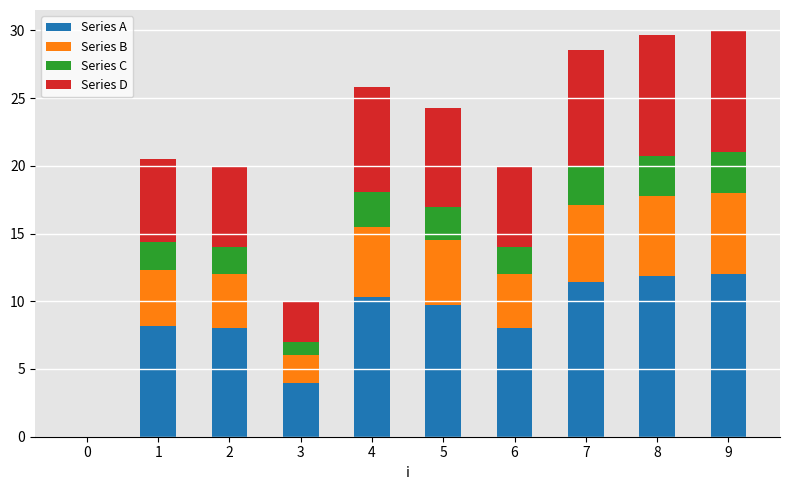

What is the total value across all series at 6?

20.0